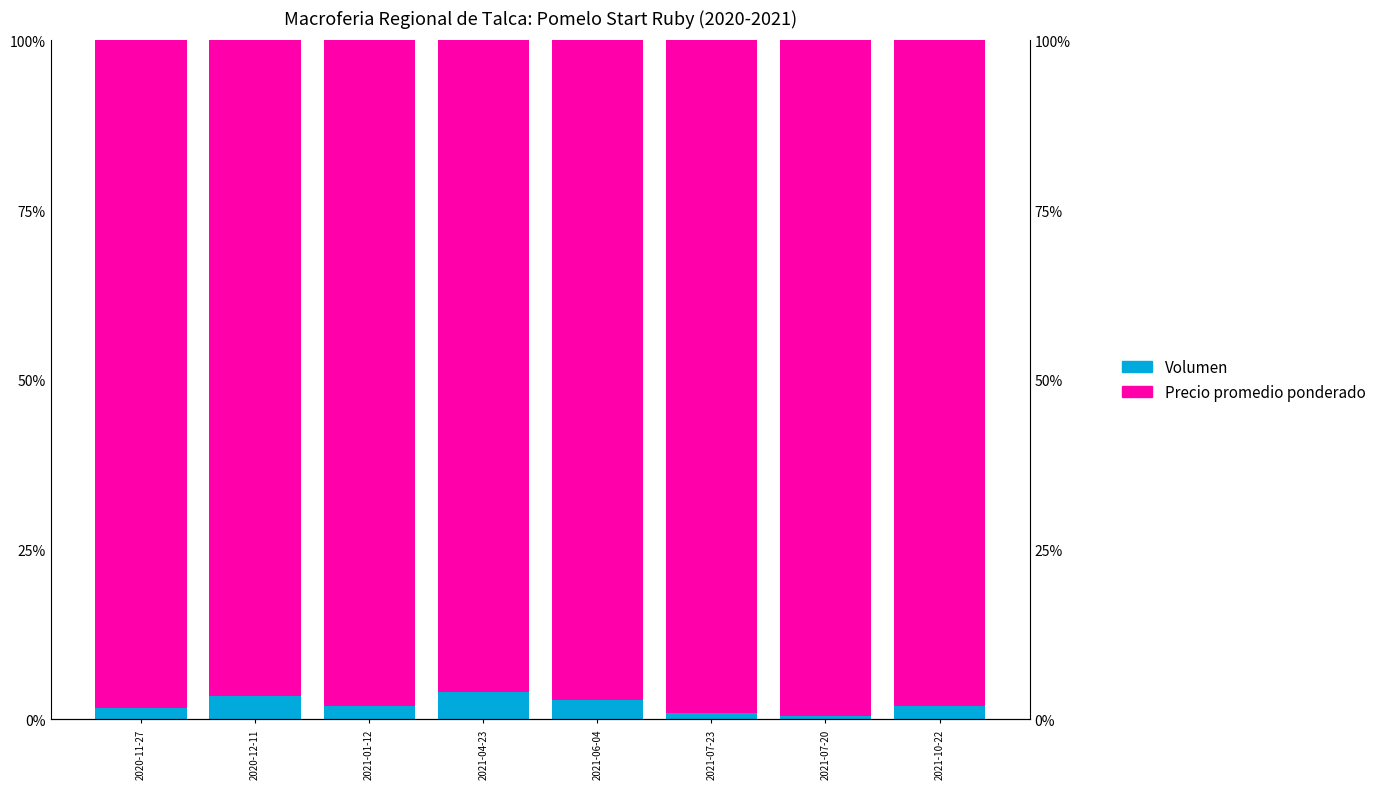

How many bars are there in each group?

2